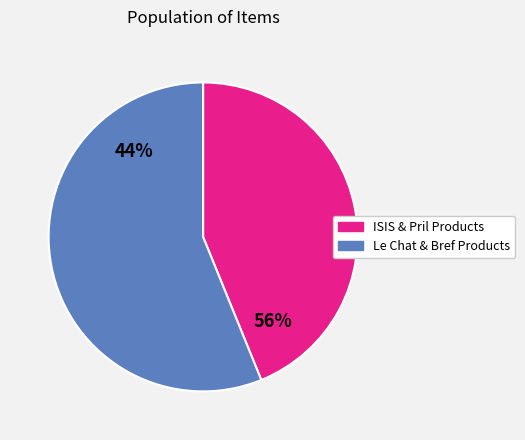

Is it true that Pril ISIS Cold Power liquid 1250ml Lemon is 21% of the pie?

False